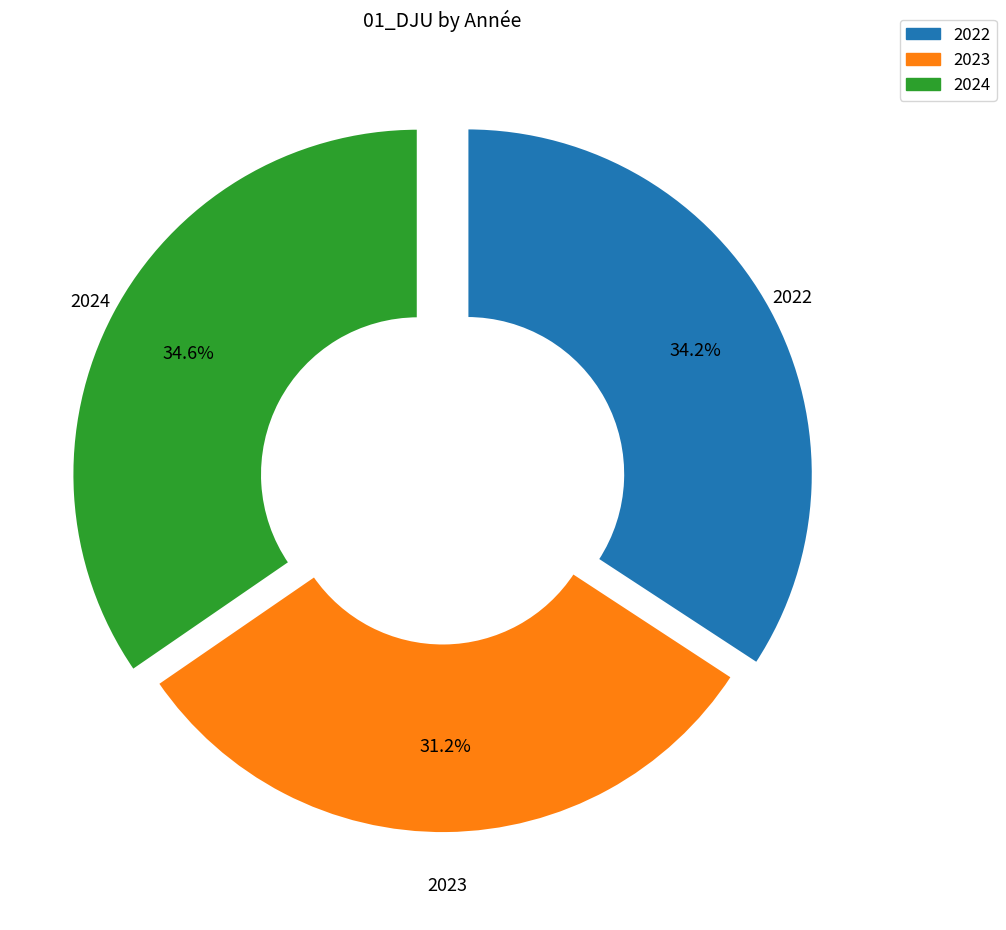

What percentage is the 2024 slice, to the nearest percent?

35%